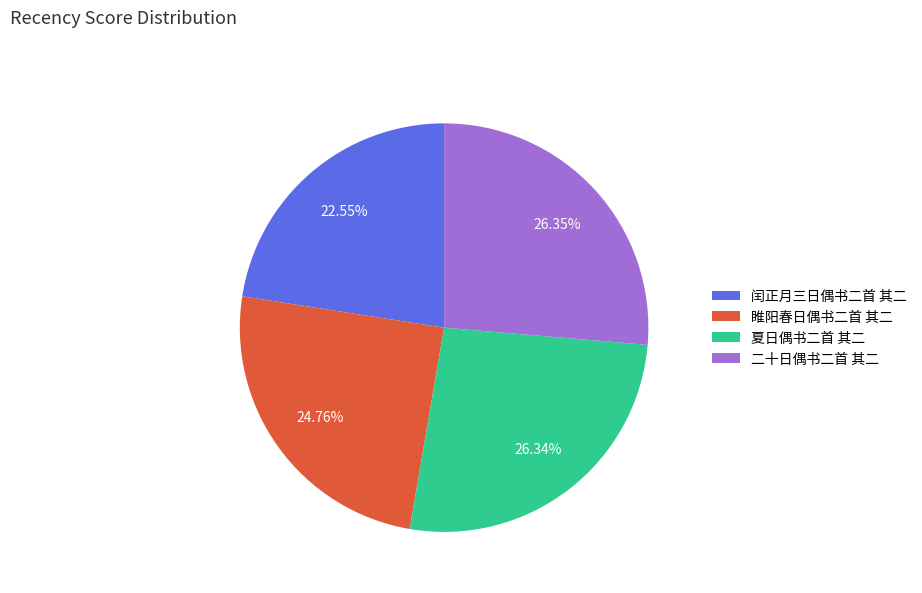

How many segments does this pie chart have?

4